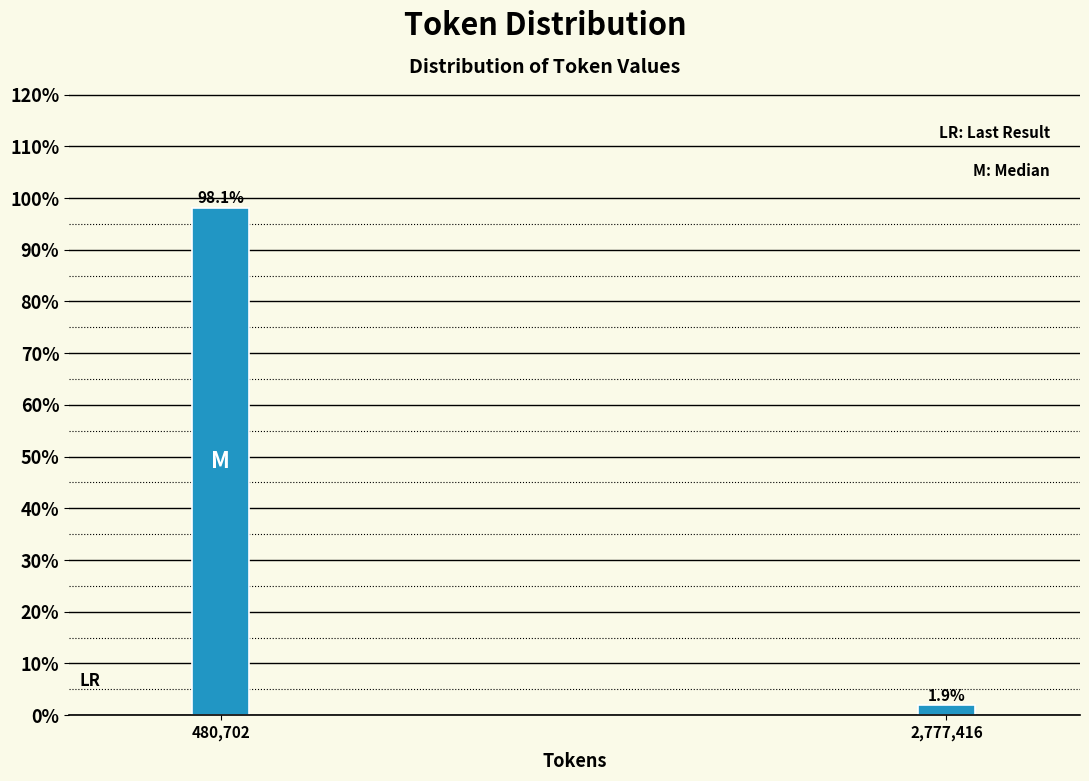

Reading right to left, transcribe all the data shown in this chart.

2,777,416=1.9	480,702=98.1